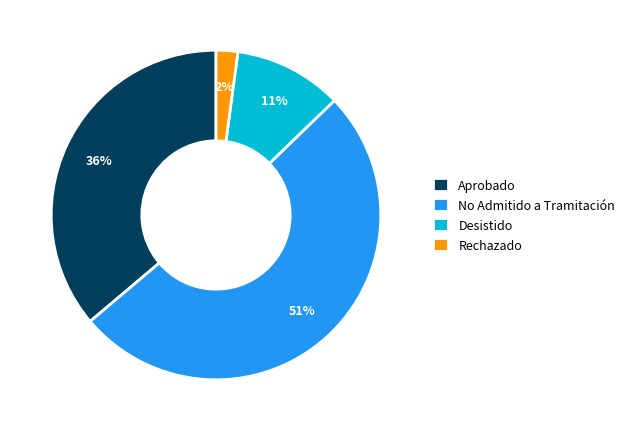

Is No Admitido a Tramitación the majority of the pie?

Yes